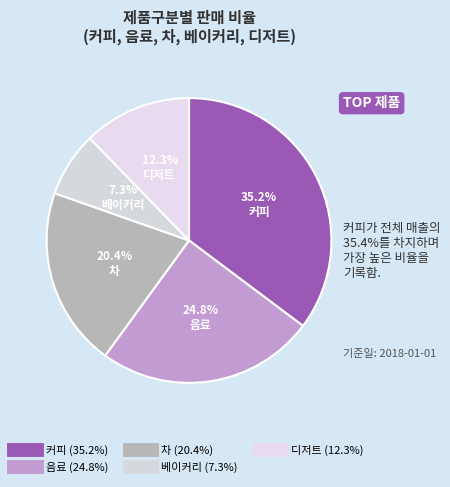

To the nearest percent, what is the difference between the 디저트 and 음료 slice percentages?

13%